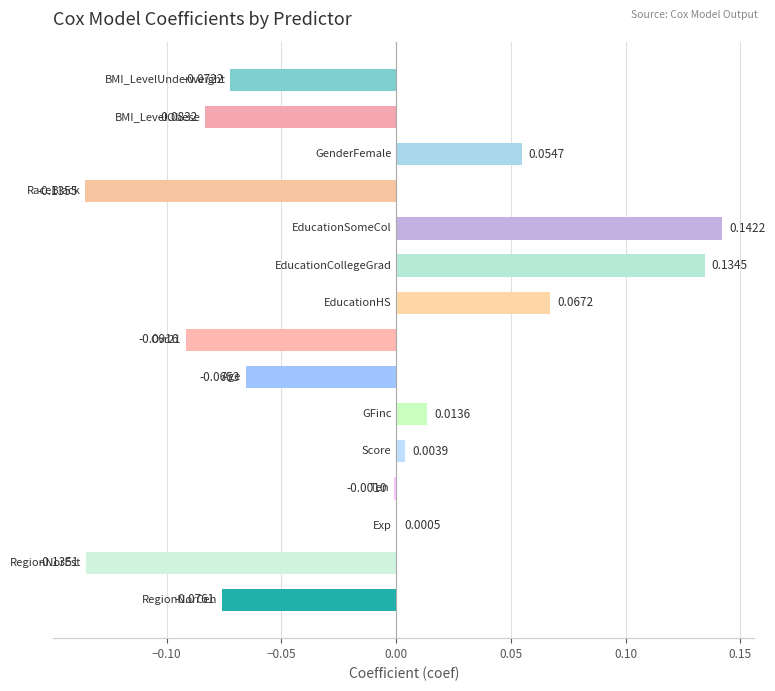

Count the number of data series in this chart.

1